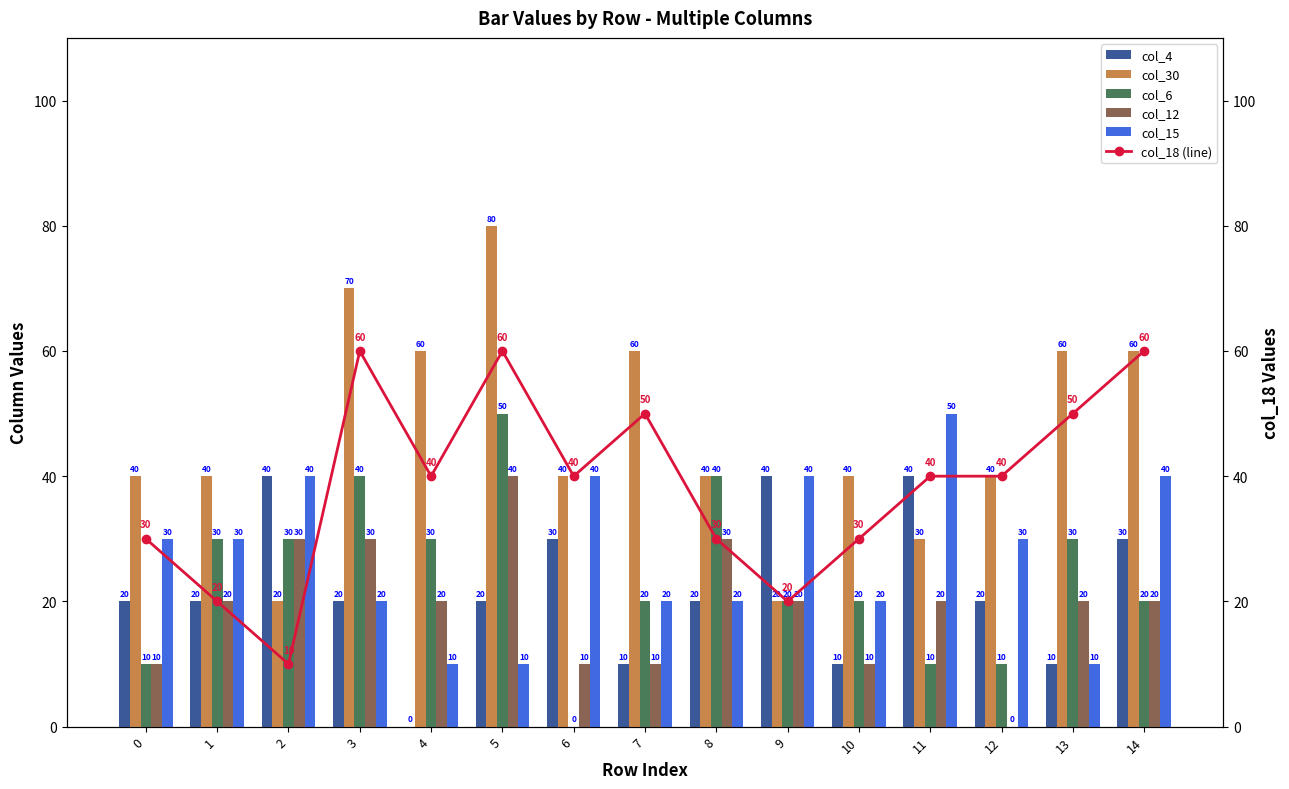

What is the maximum value shown in the chart?

80